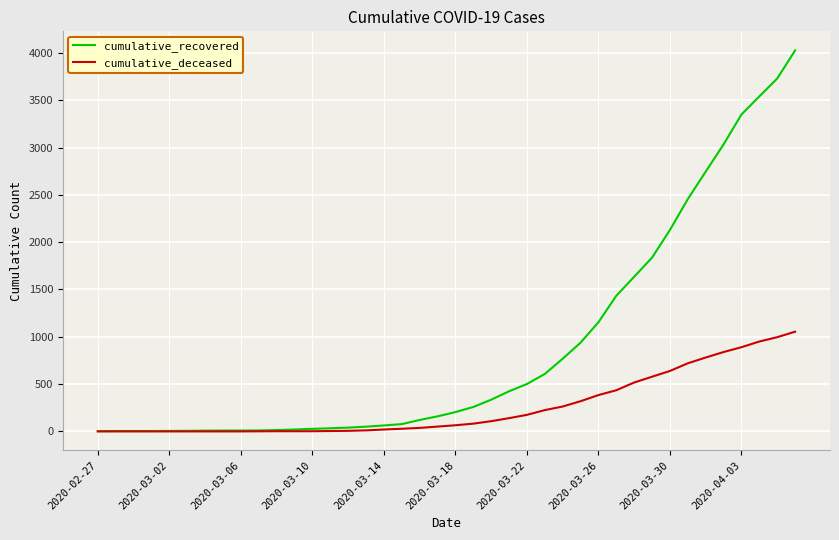

Which series has the widest spread of values?

cumulative_recovered